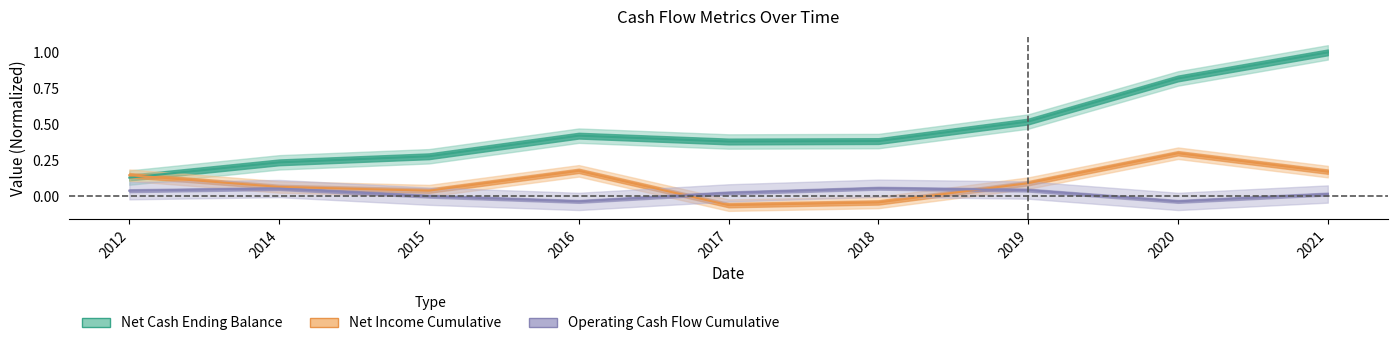

Where is the first local maximum for Cash from Operating Activities, Cumulative?

2014